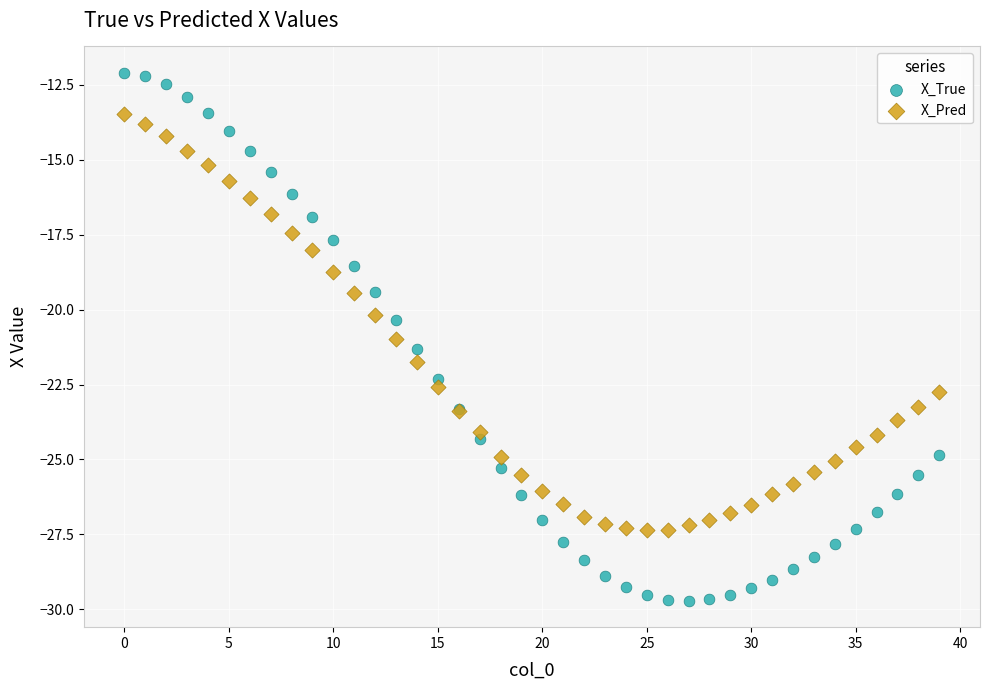

What are all the series names shown in the legend?

X_True, X_Pred